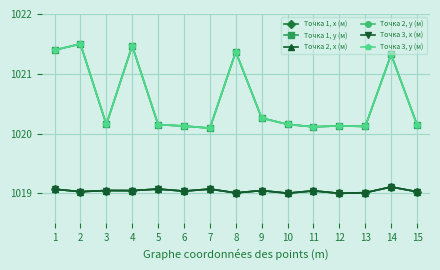

Is it true that Точка 3, х (м) equals 1019.1 at 14?

True